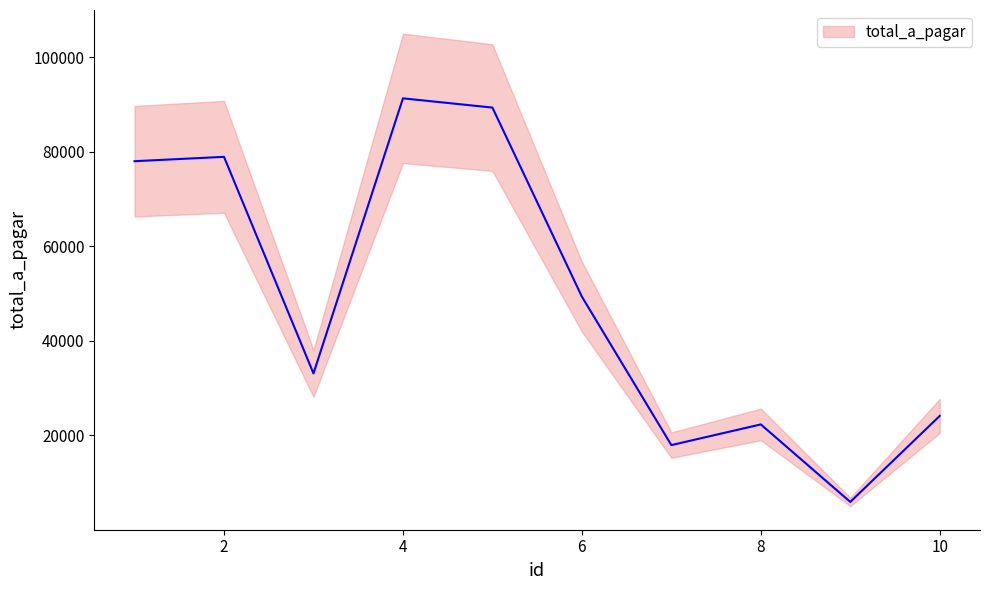

Between 6 and 10, which is larger?

6